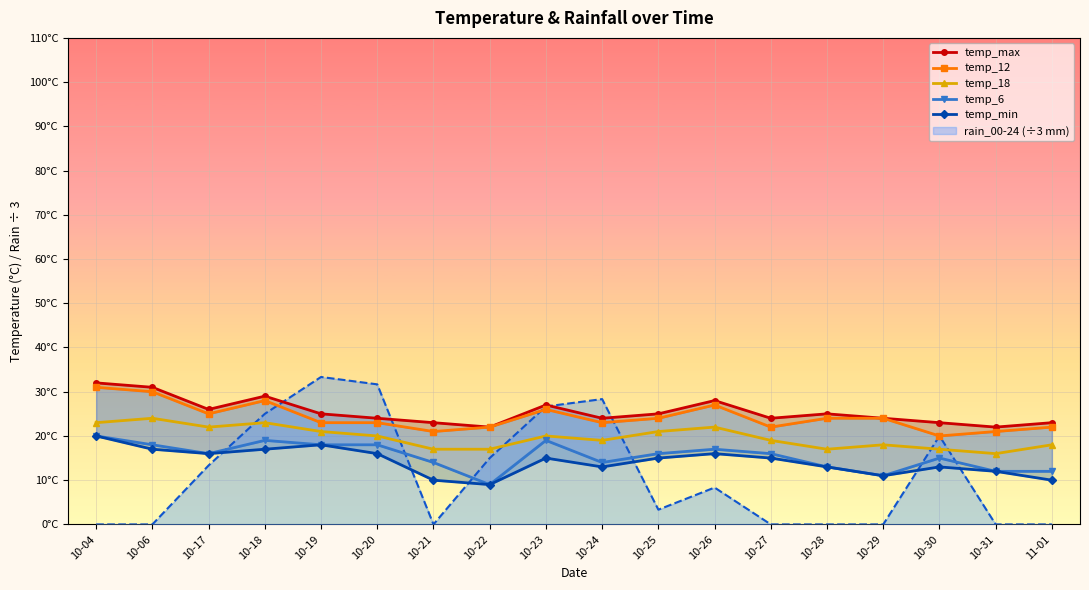

Reading left to right, what are all the values shown in this chart?

temp_max: 10-04=32	10-06=31	10-17=26	10-18=29	10-19=25	10-20=24	10-21=23	10-22=22	10-23=27	10-24=24	10-25=25	10-26=28	10-27=24	10-28=25	10-29=24	10-30=23	10-31=22	11-01=23
temp_12: 10-04=31	10-06=30	10-17=25	10-18=28	10-19=23	10-20=23	10-21=21	10-22=22	10-23=26	10-24=23	10-25=24	10-26=27	10-27=22	10-28=24	10-29=24	10-30=20	10-31=21	11-01=22
temp_18: 10-04=23	10-06=24	10-17=22	10-18=23	10-19=21	10-20=20	10-21=17	10-22=17	10-23=20	10-24=19	10-25=21	10-26=22	10-27=19	10-28=17	10-29=18	10-30=17	10-31=16	11-01=18
temp_6: 10-04=20	10-06=18	10-17=16	10-18=19	10-19=18	10-20=18	10-21=14	10-22=9	10-23=19	10-24=14	10-25=16	10-26=17	10-27=16	10-28=13	10-29=11	10-30=15	10-31=12	11-01=12
temp_min: 10-04=20	10-06=17	10-17=16	10-18=17	10-19=18	10-20=16	10-21=10	10-22=9	10-23=15	10-24=13	10-25=15	10-26=16	10-27=15	10-28=13	10-29=11	10-30=13	10-31=12	11-01=10